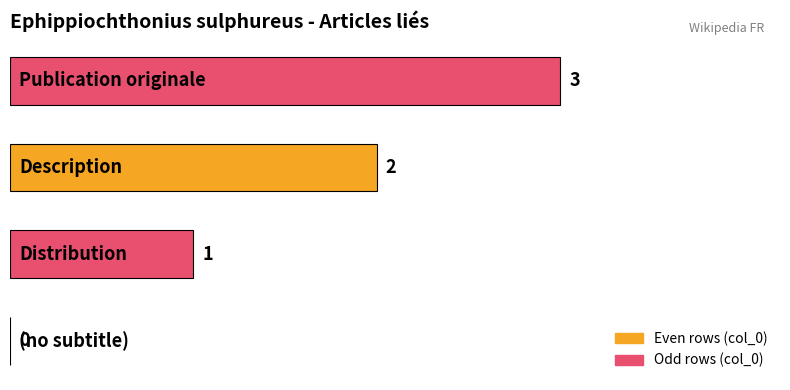

How many series are shown in this chart?

1